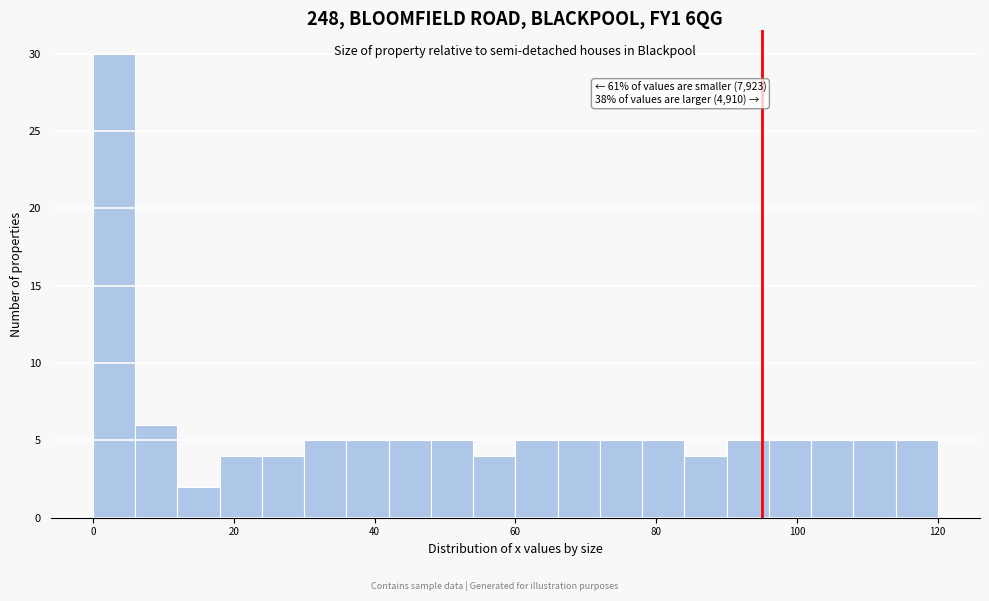

Around what value on the x-axis is the tallest bar? Give the approximate position of its centre, as read against the axis.

4